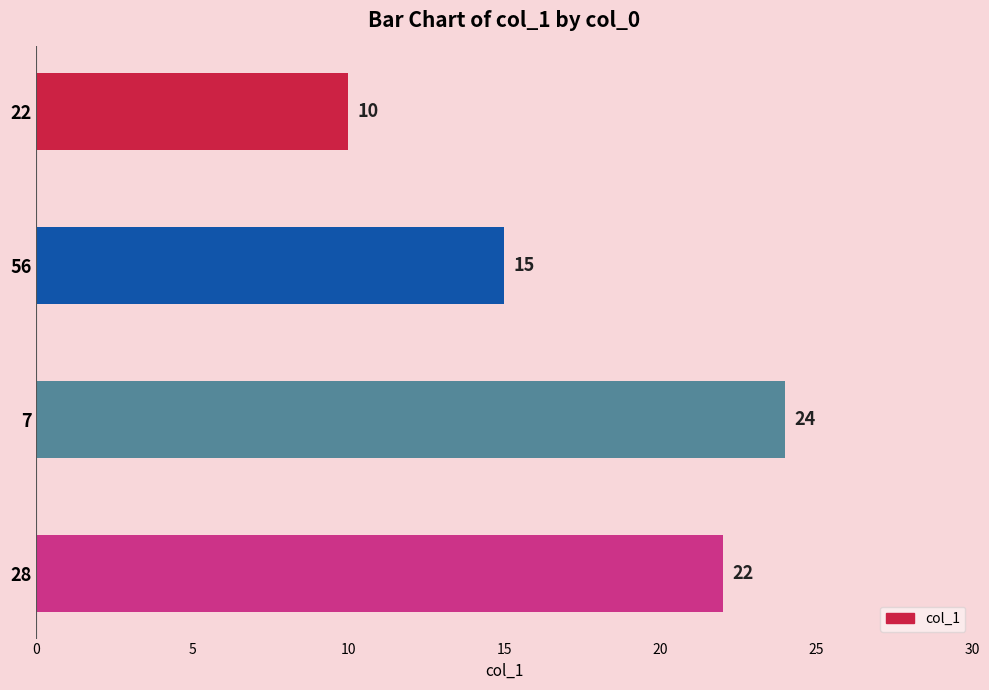

Are the bars horizontal?

Yes